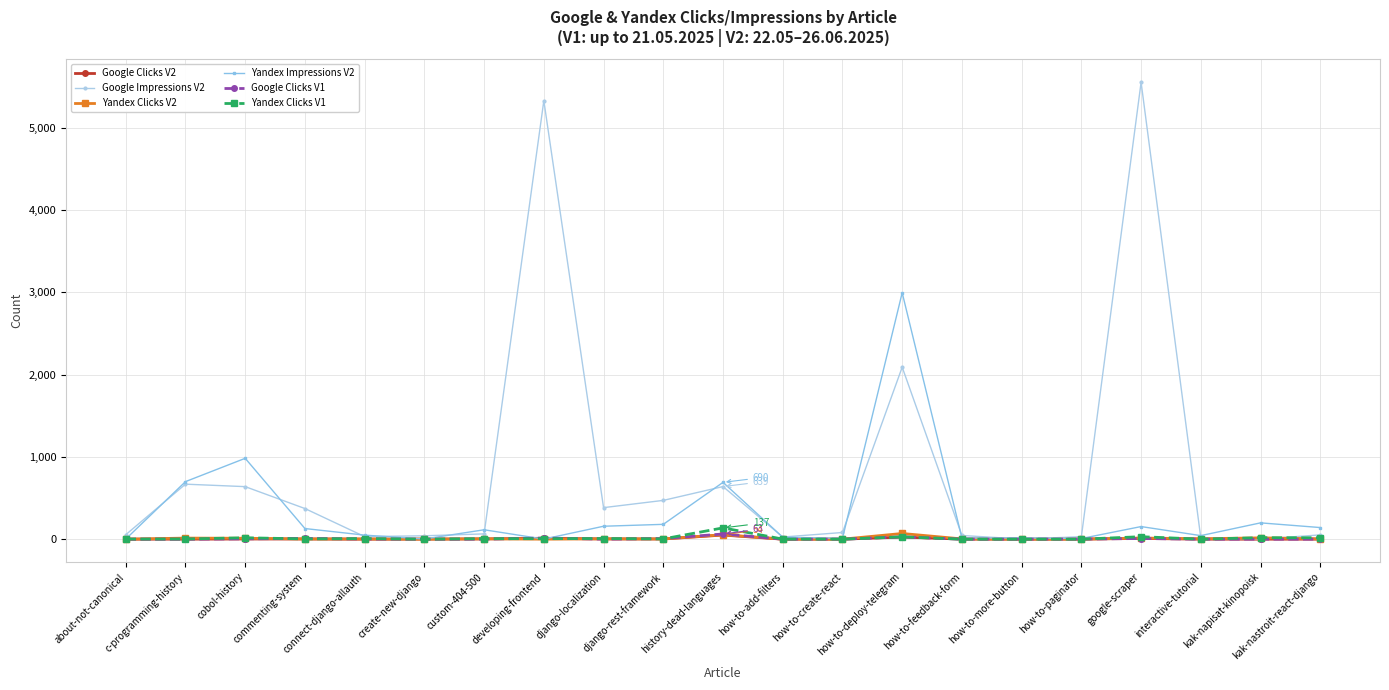

Which series has the largest range (max minus min)?

Google Impressions V2